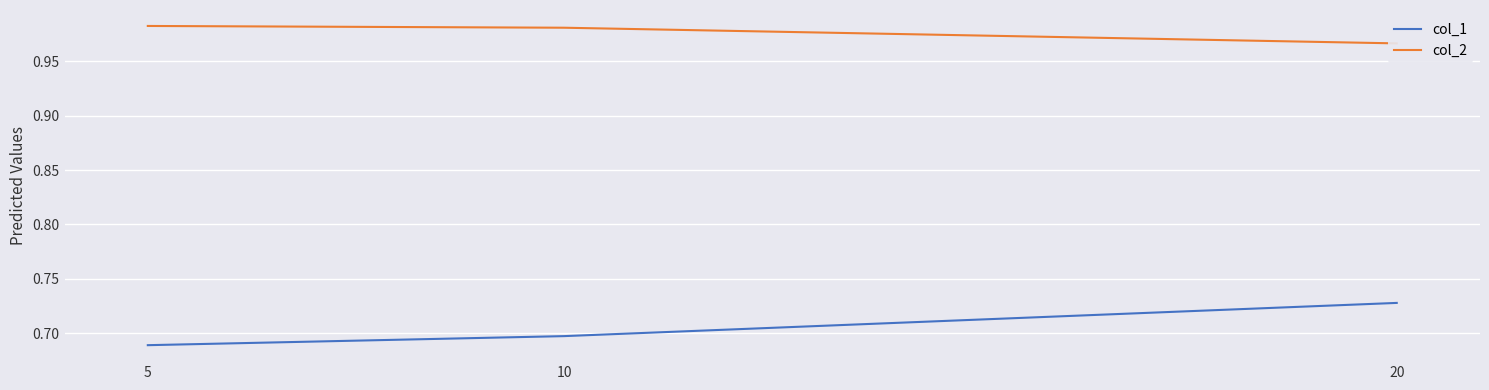

What is the smallest value displayed?

0.7